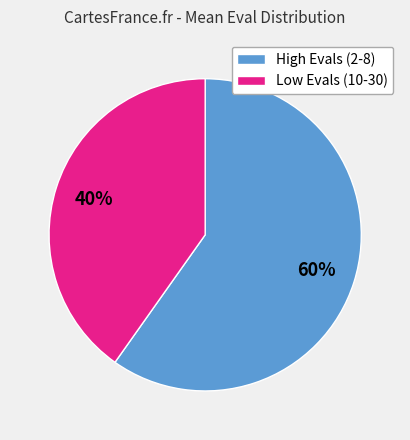

Is there any slice that represents more than half of the pie?

Yes